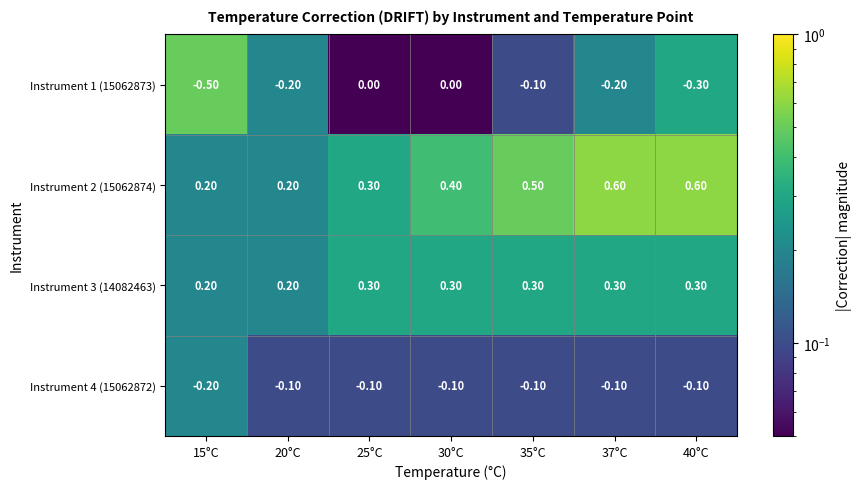

Between 25°C and 35°C, which series saw the biggest shift?

Instrument 2 (15062874)